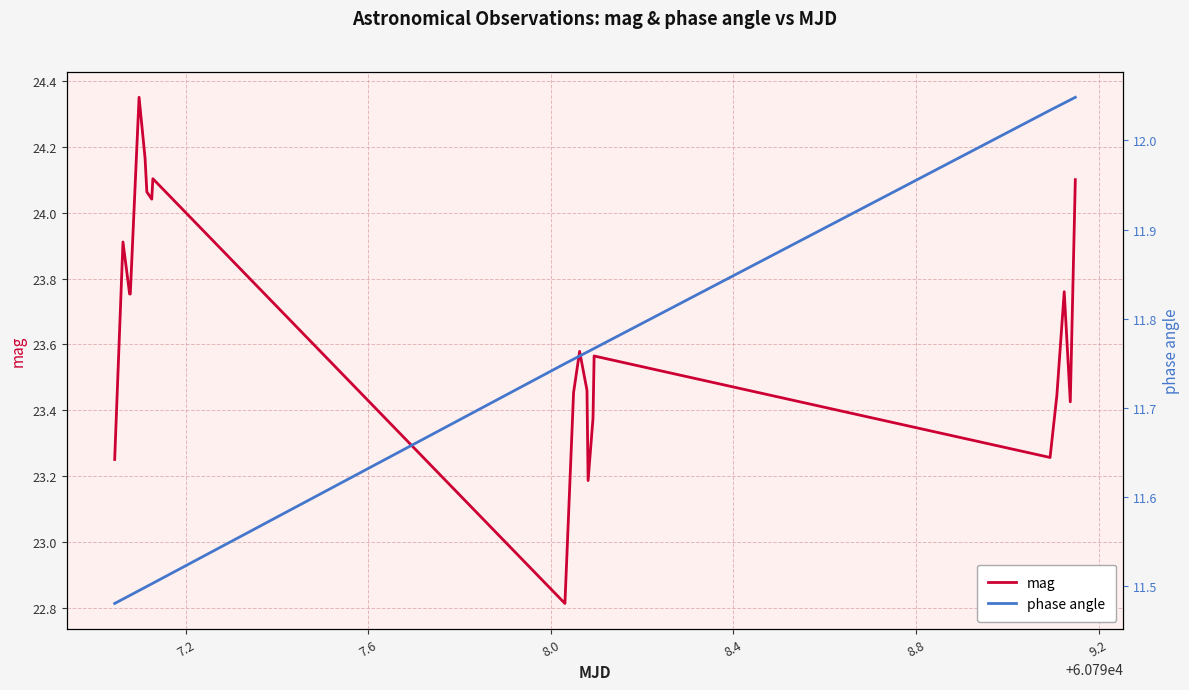

What are all the series names shown in the legend?

mag, phase angle